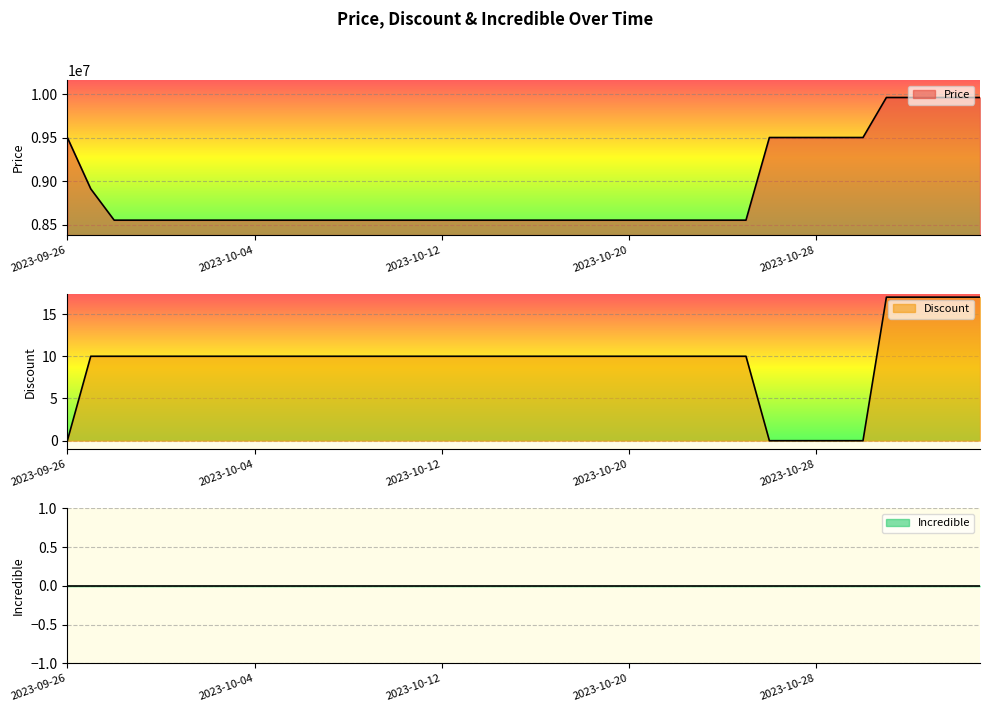

Which series has the widest spread of values?

Price